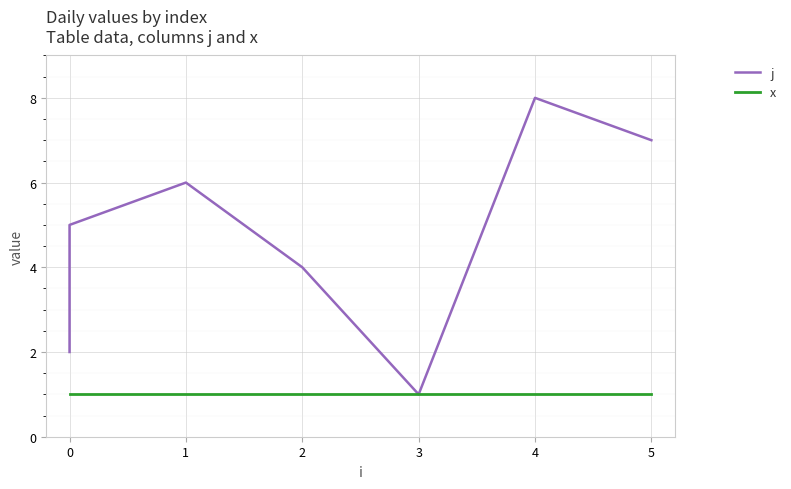

How many series are shown in this chart?

2